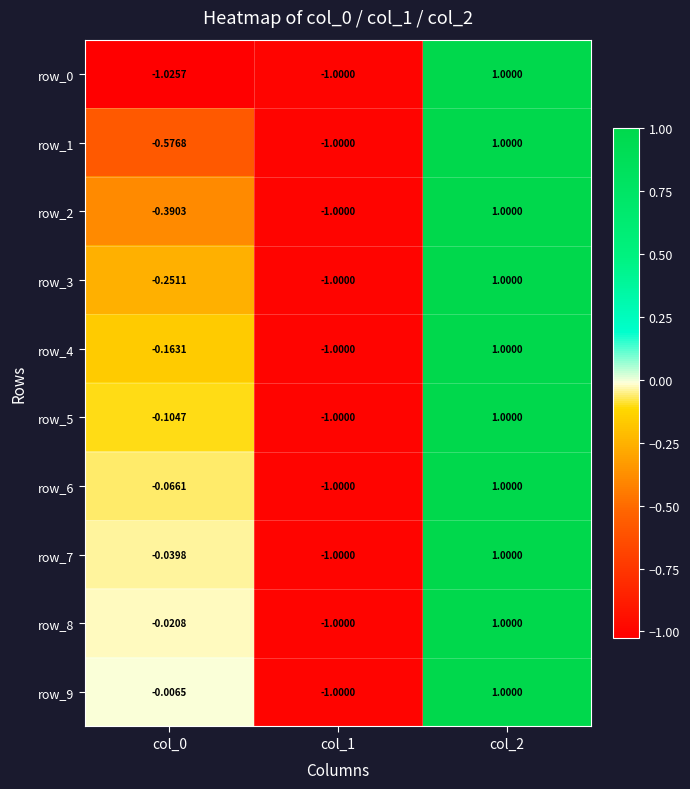

How many row_8 values are between -1 and 1?

3